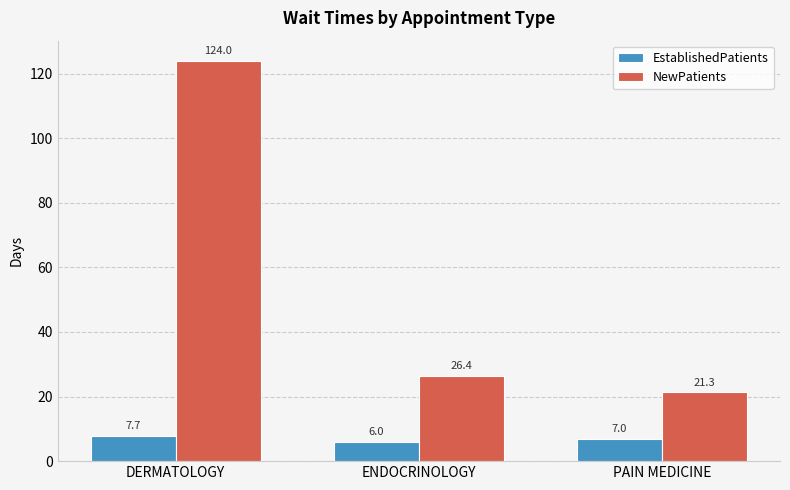

Which category has the lowest value across all series?

ENDOCRINOLOGY